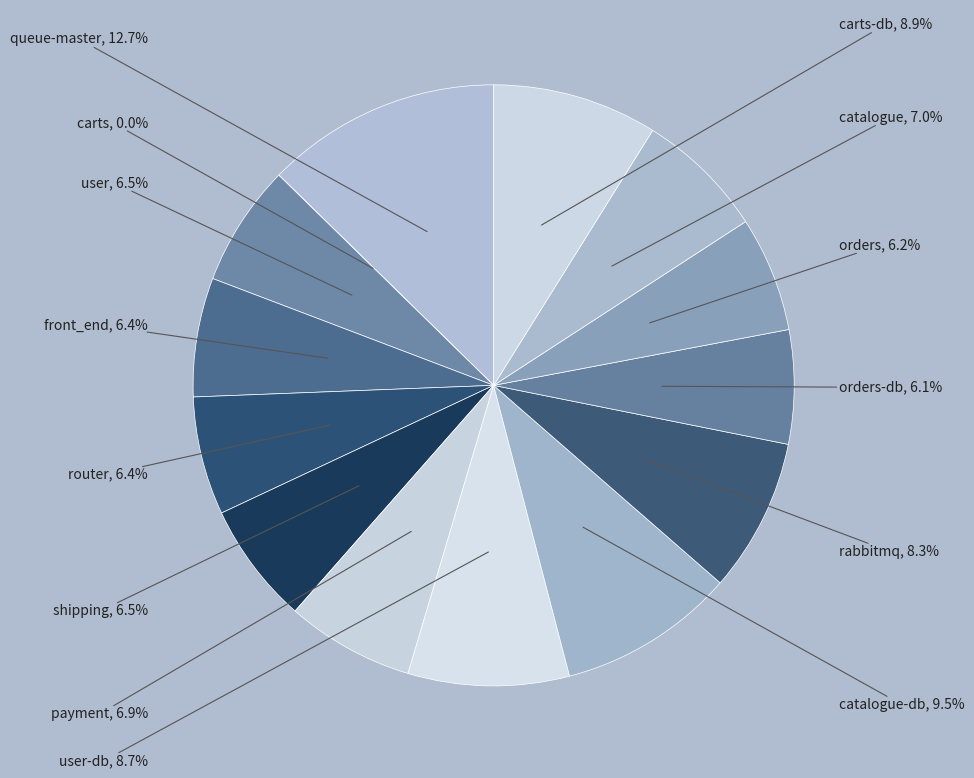

Which category has the biggest portion of the pie?

queue-master